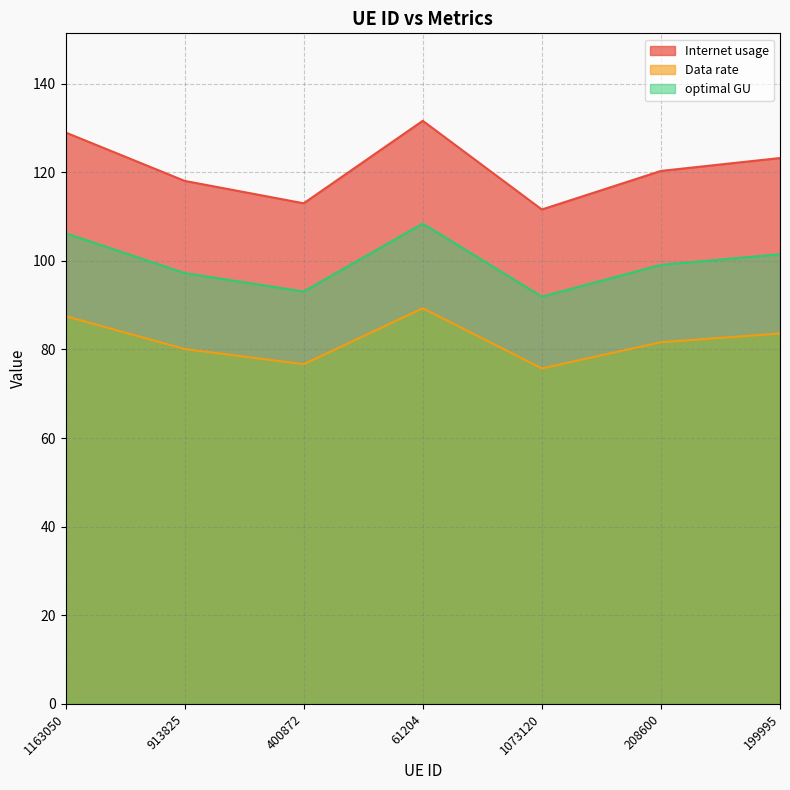

Rank the series at 1073120 from lowest to highest value.

Data rate, optimal GU, Internet usage